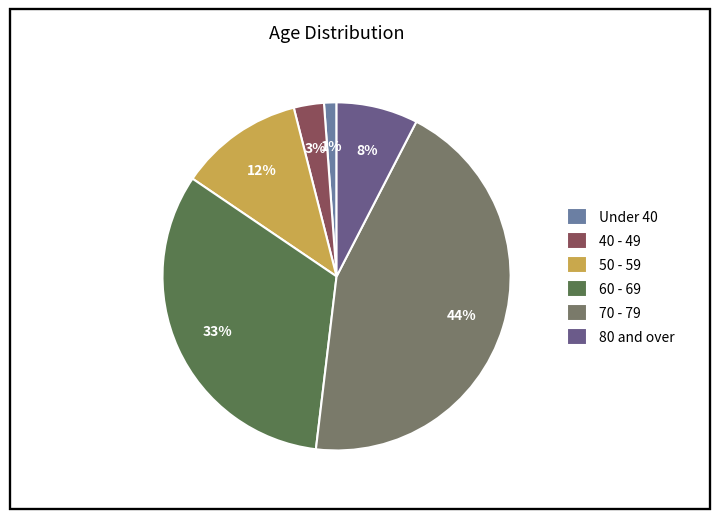

Does 80 and over account for over 50% of the chart?

No